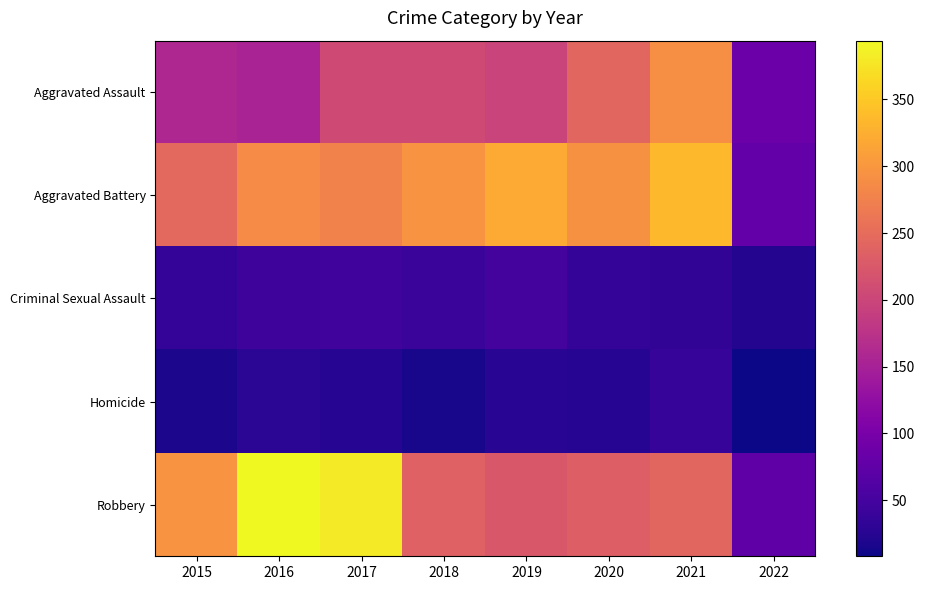

How many series are shown in this chart?

5